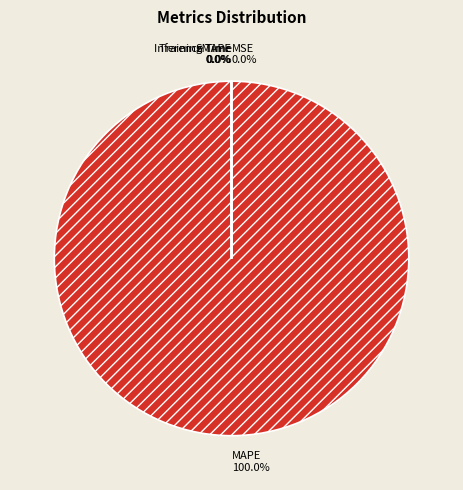

What is the largest slice in the pie chart?

MAPE